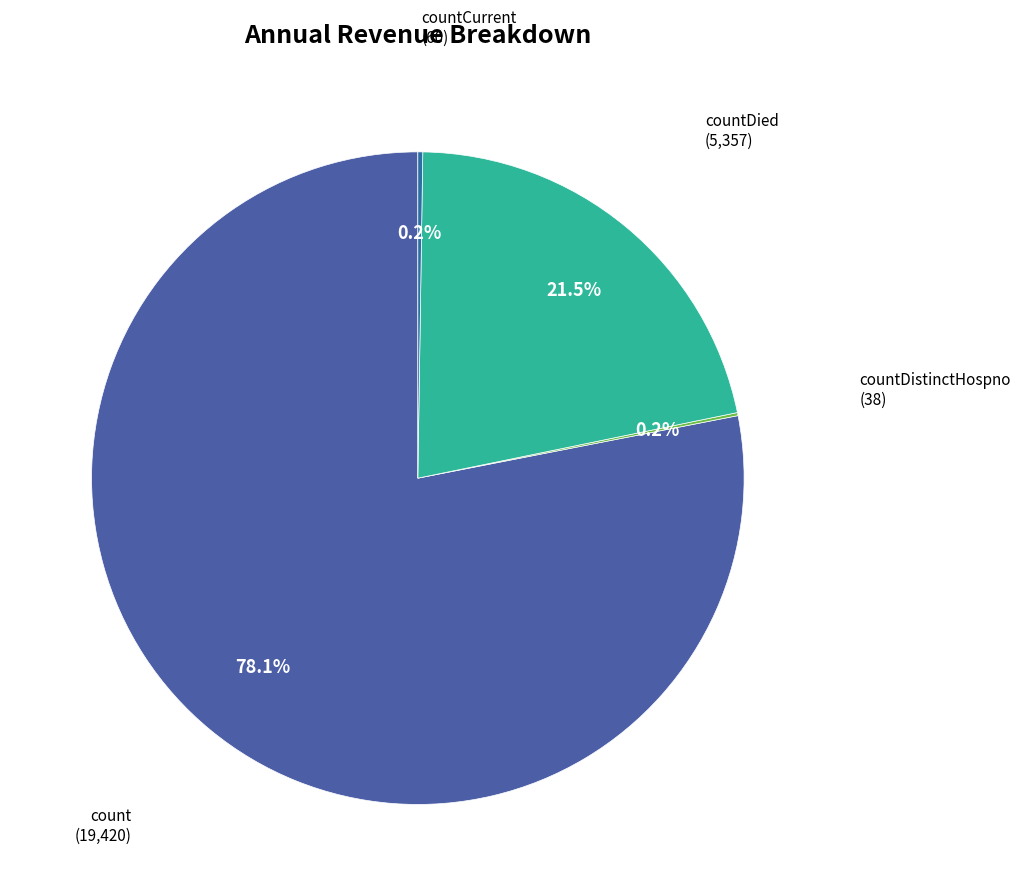

What portion of the pie excludes countDied?

78.5%